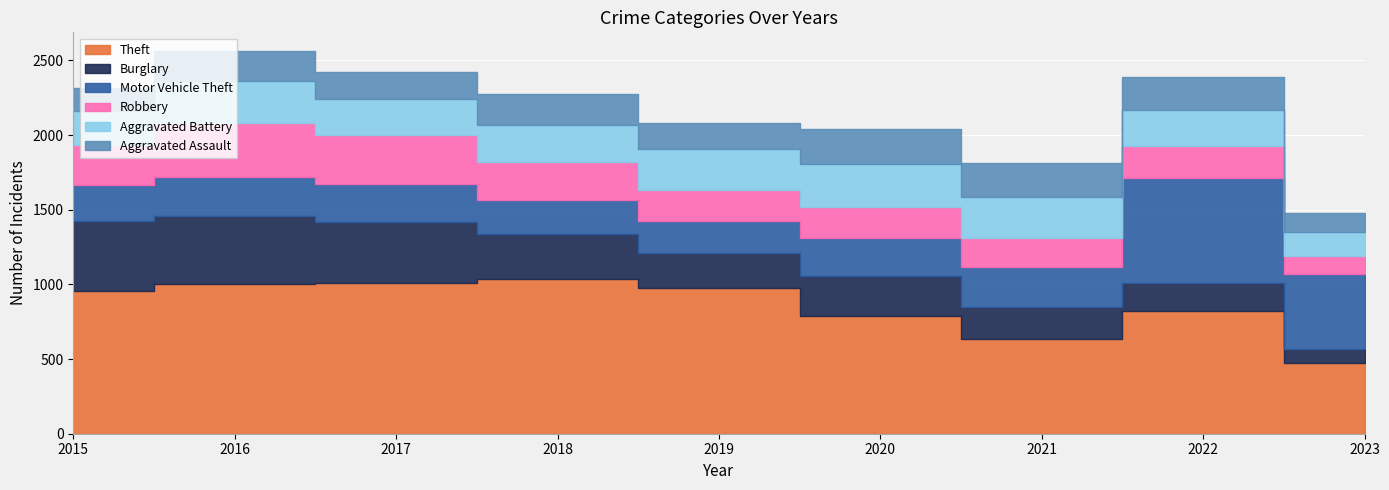

Between 2021 and 2022, which series saw the biggest shift?

Motor Vehicle Theft